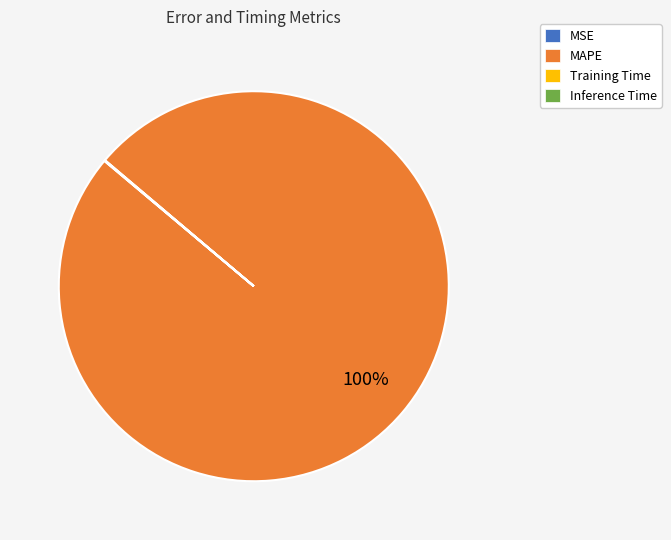

What is the largest slice in the pie chart?

MAPE